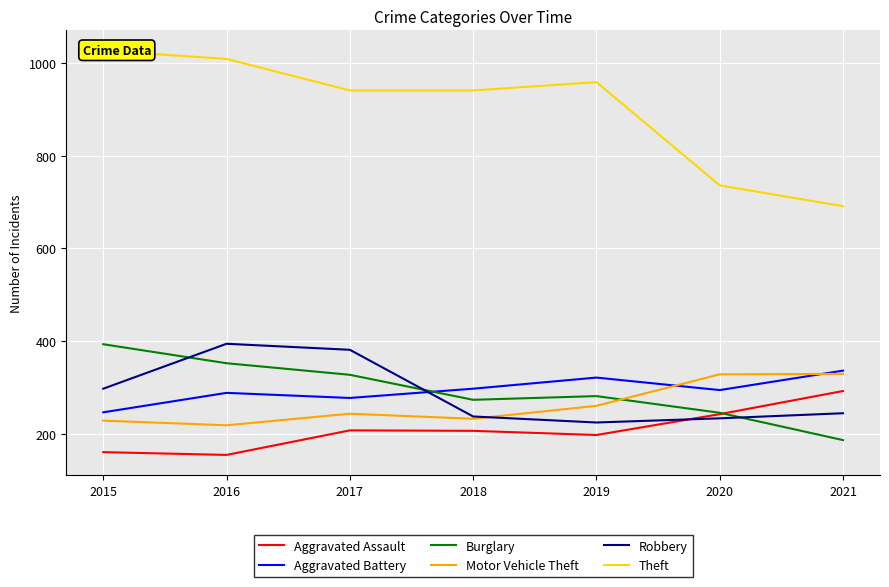

Between 2019 and 2020, which series saw the biggest shift?

Theft